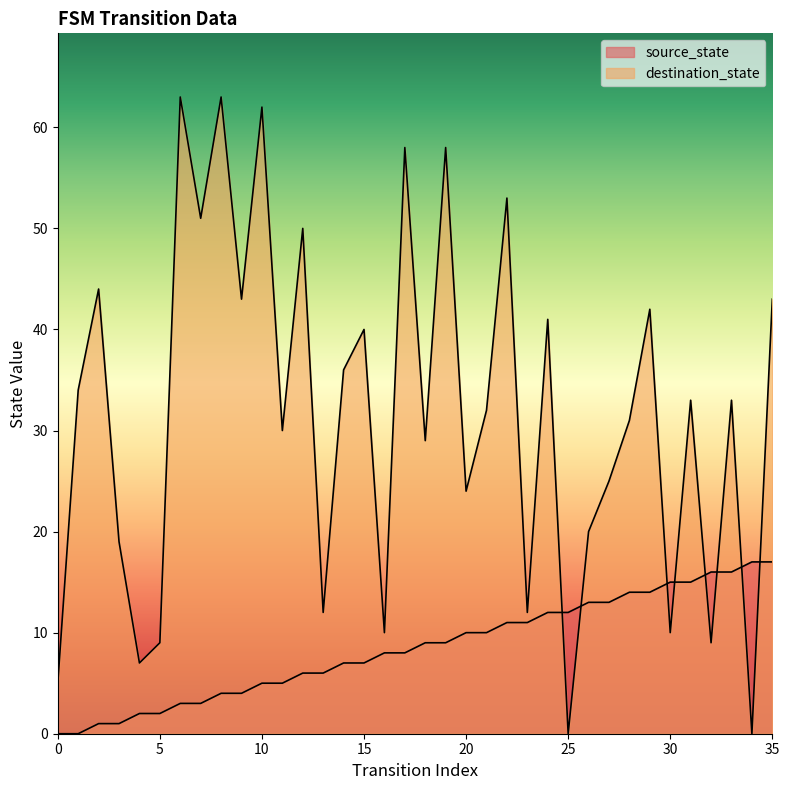

How many series are shown in this chart?

2